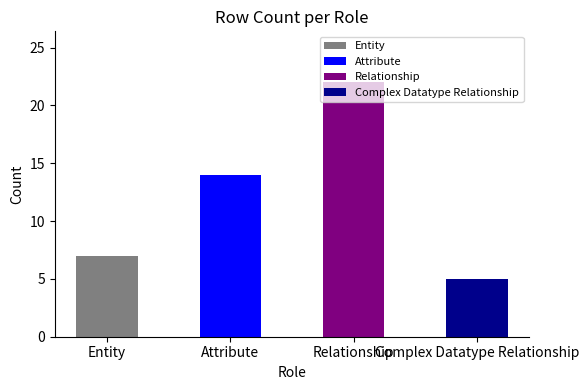

What value does the data have at Entity, to the nearest 10?

10